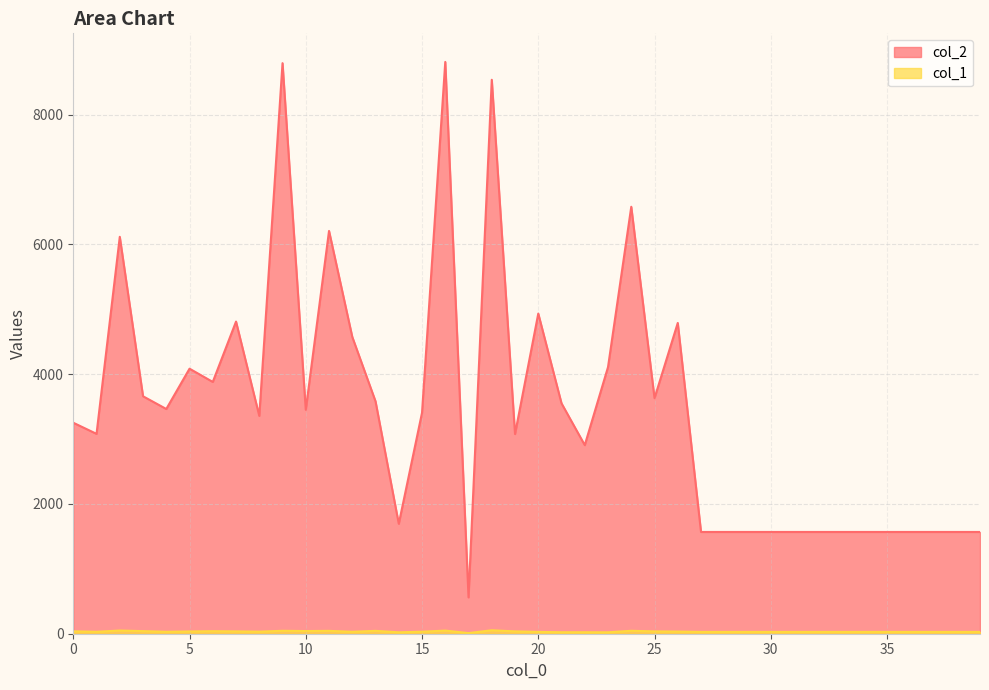

The value of col_2 at 22 is 2906. True or false?

True